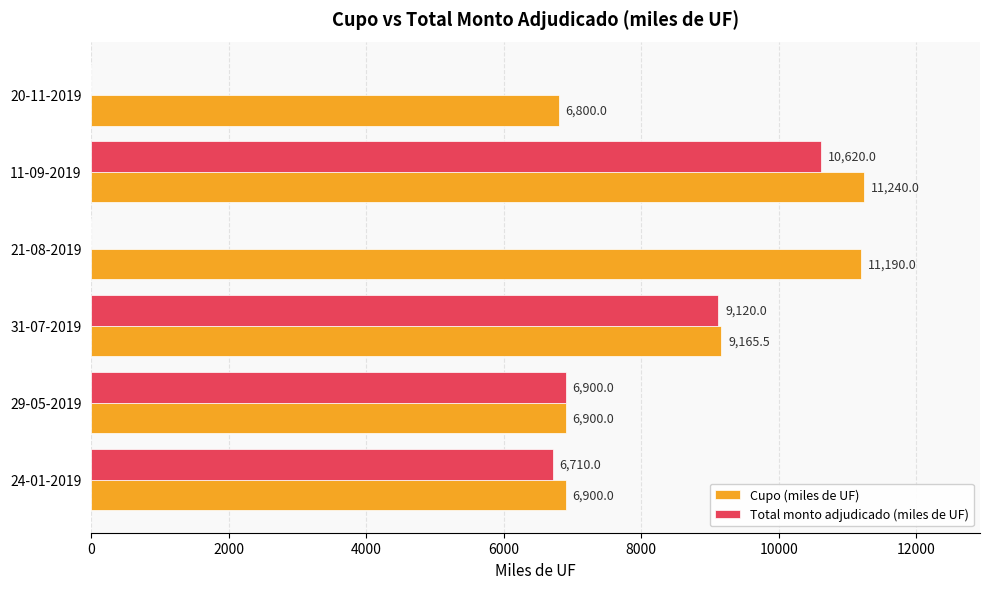

True or false: Total monto adjudicado (miles de UF) has a value of 18918.8 at 11-09-2019.

False